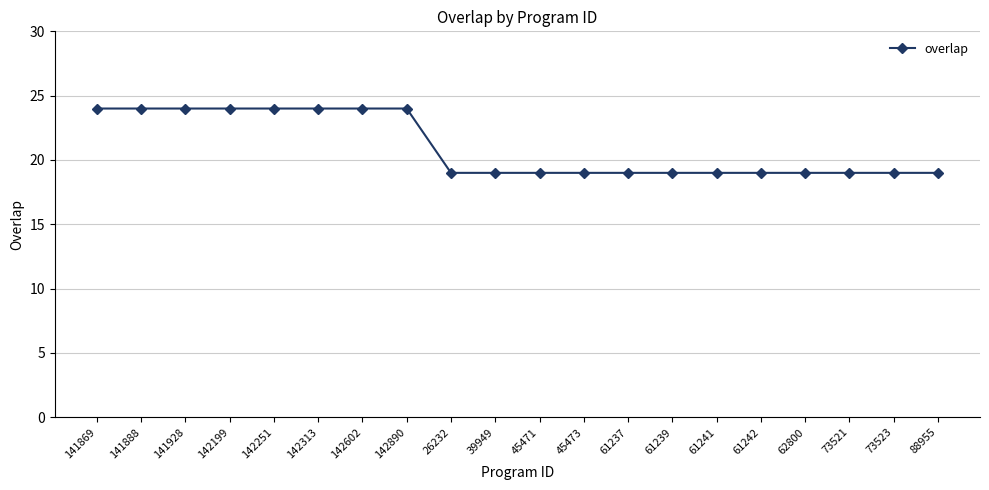

What is the ratio of the value at 26232 to the value at 142313?

0.8